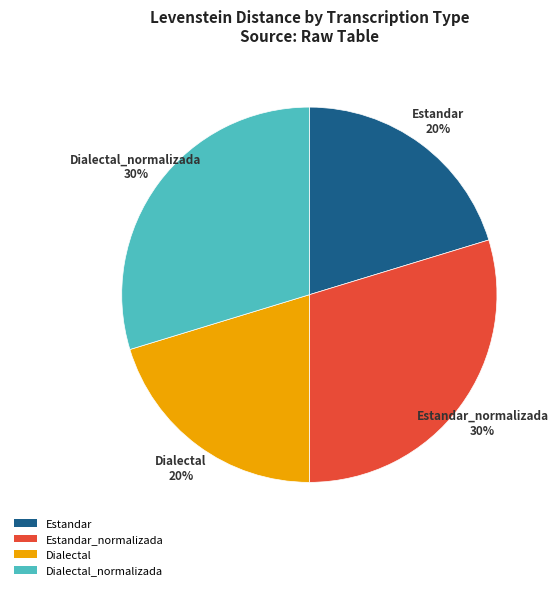

Combined, do Estandar_normalizada and Dialectal_normalizada account for over 50%?

Yes